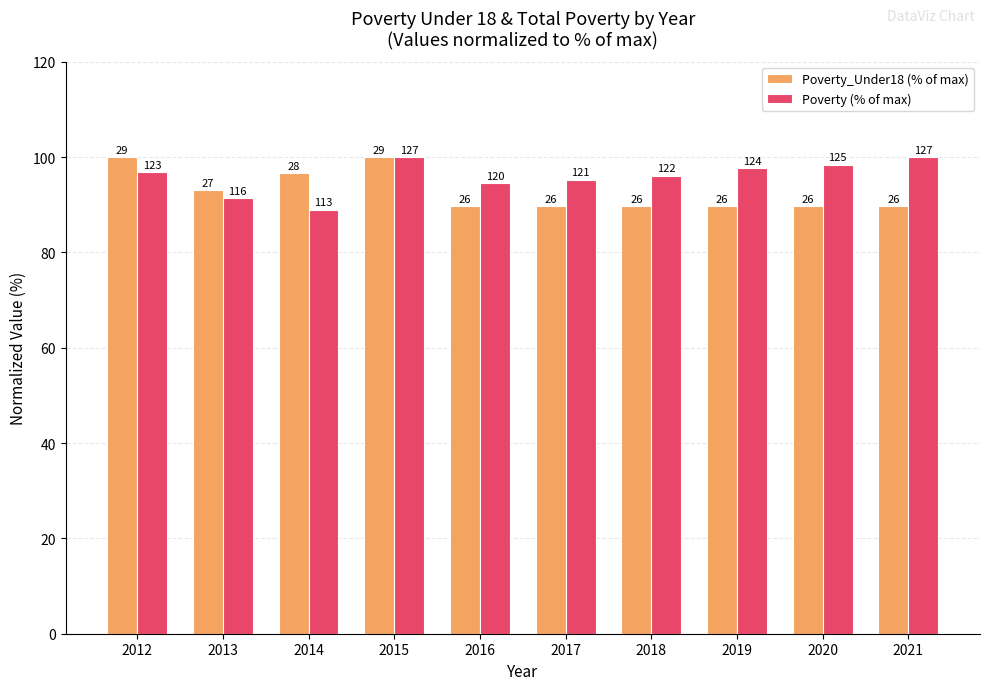

What is the value of the Poverty (% of max) bar at the 7th from the left?

96.1